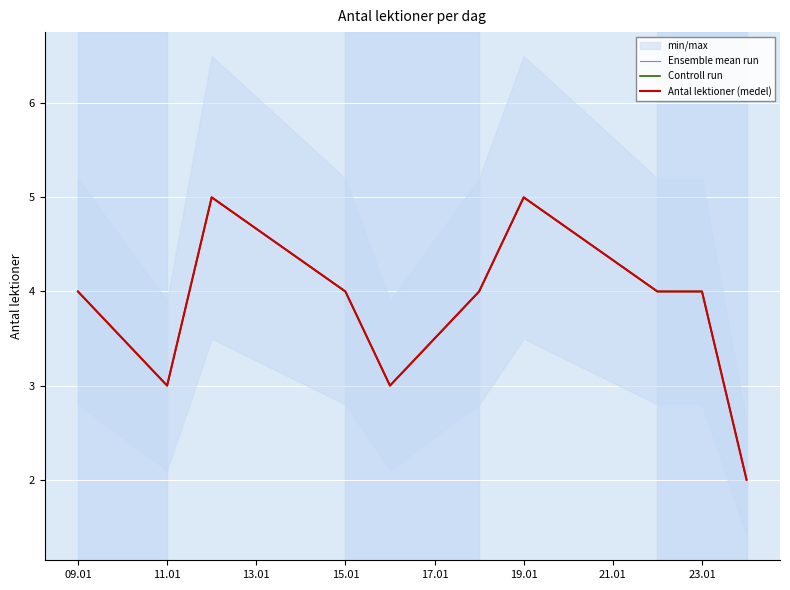

What is the label of the 4th point from the left?

15.01